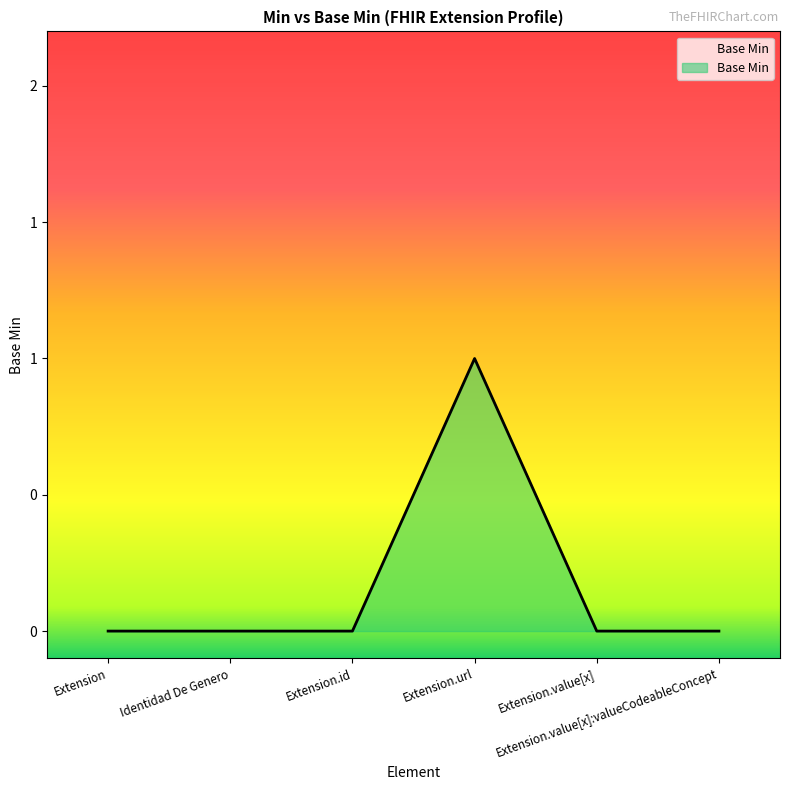

At which label is the value closest to 0?

Extension